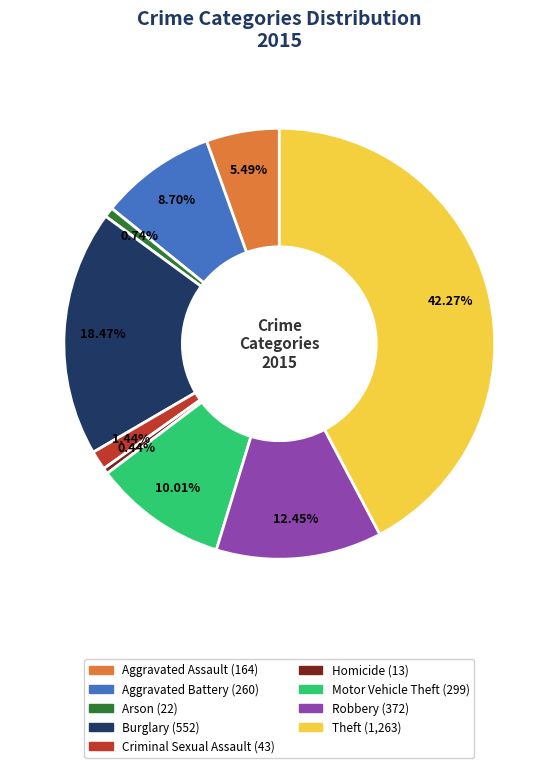

What percentage do Arson and Homicide together represent?

1.2%